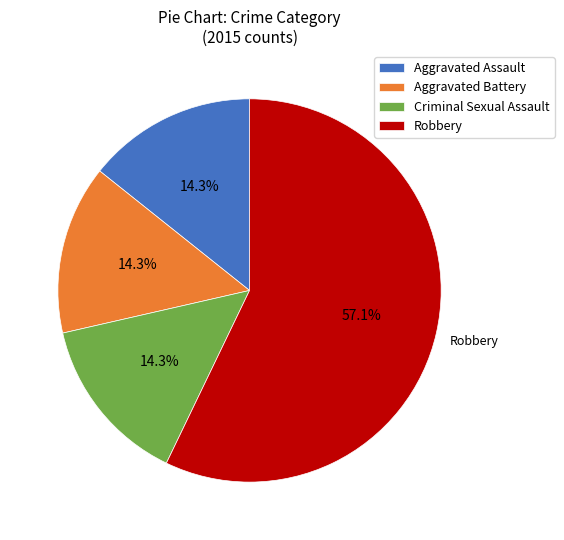

What percentage is the Criminal Sexual Assault slice, to the nearest percent?

14%